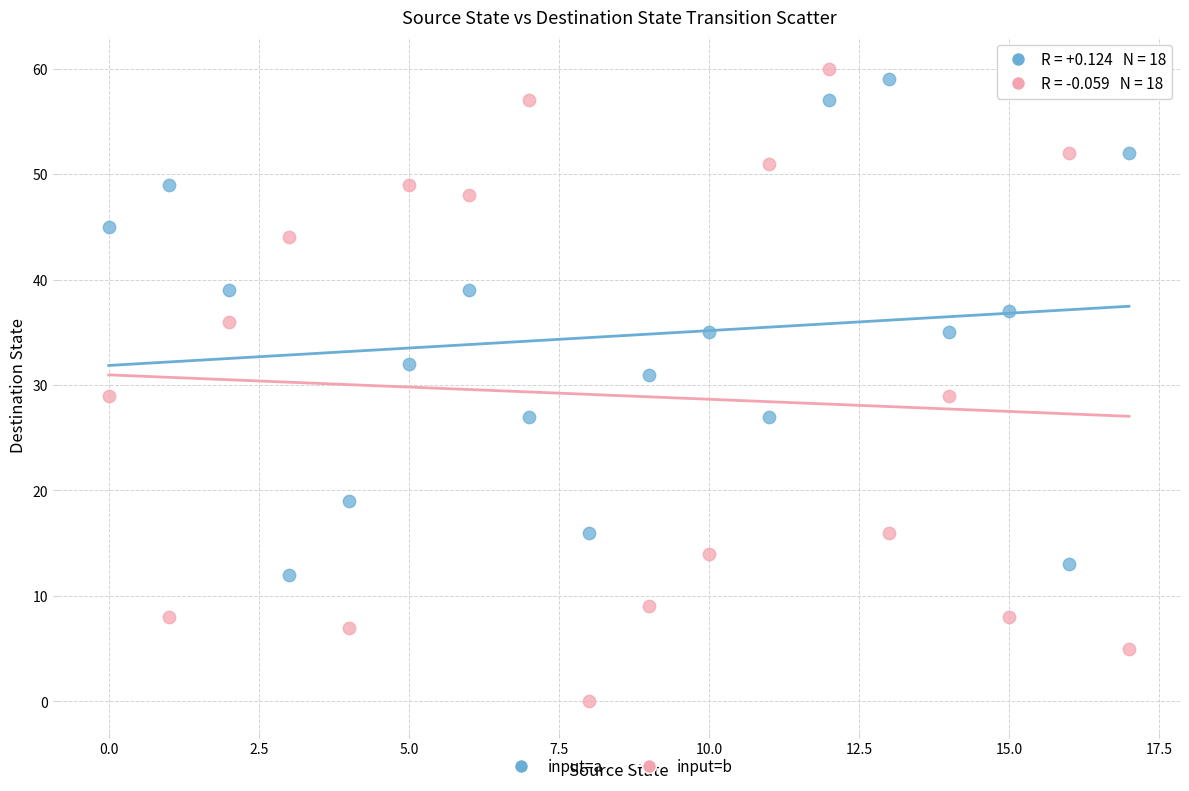

Which series has the largest Y range (max minus min)?

input=b